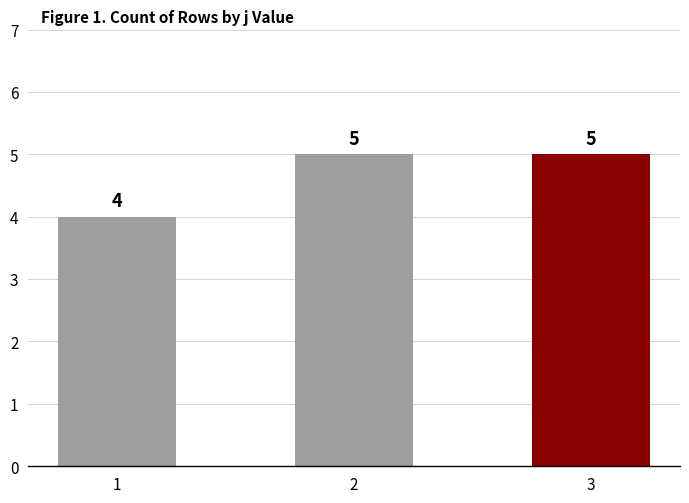

What is the minimum value shown in the chart?

4